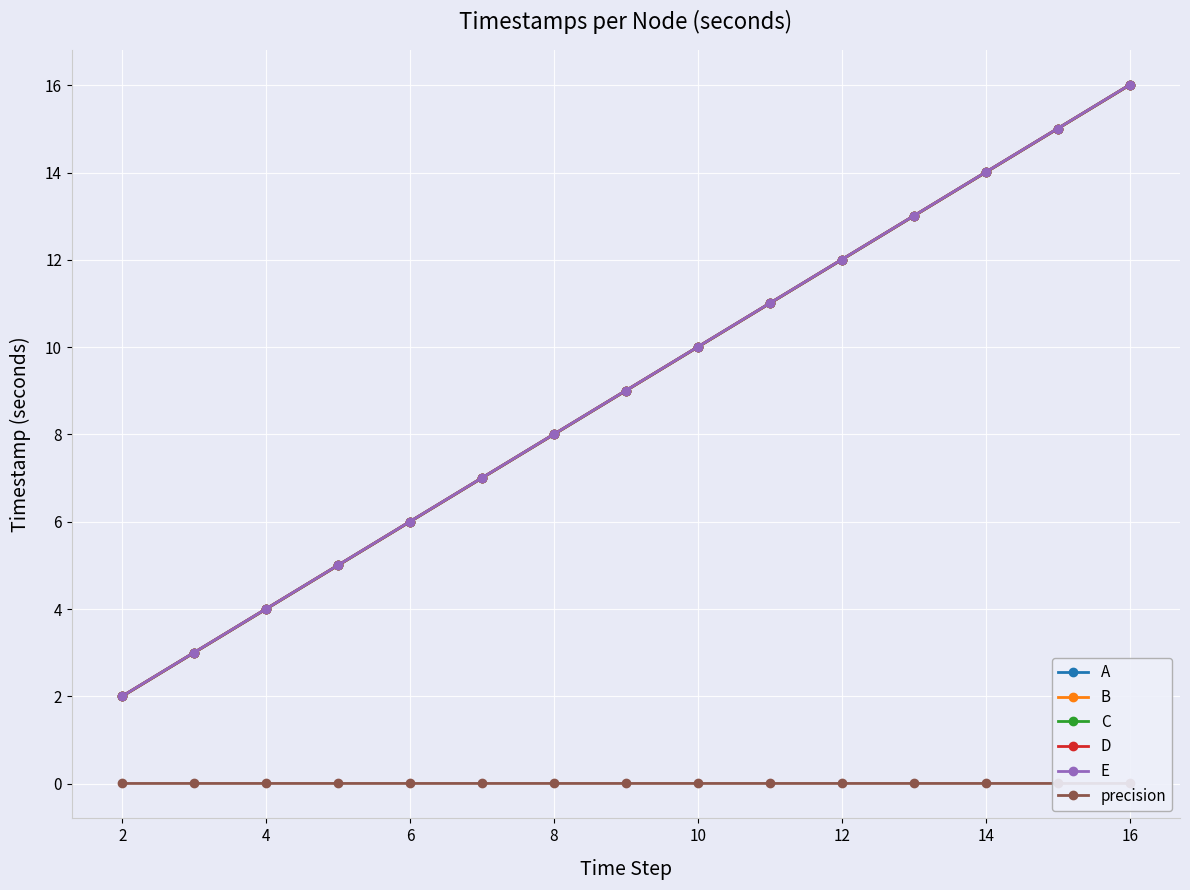

True or false: precision and B intersect in this chart.

False